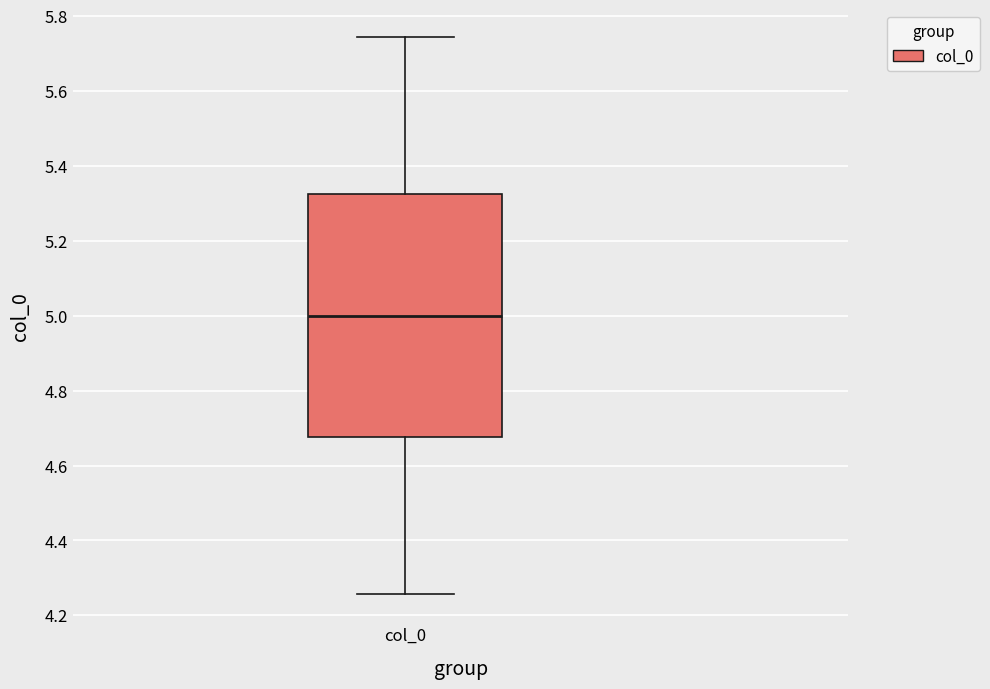

Read this box plot against the y-axis: the position of the median line, the range covered by the box, and the ends of both whiskers. The values are not printed on the chart, so give them approximately, as read against the axis.

median 5.00, box 4.68 to 5.32, whiskers 4.26 to 5.74